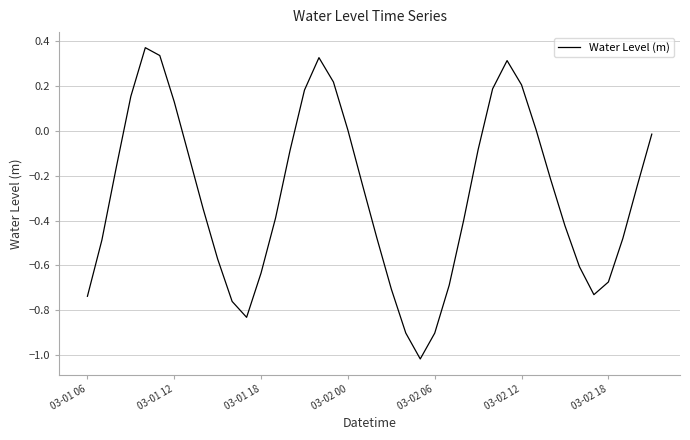

Count the number of data series in this chart.

1